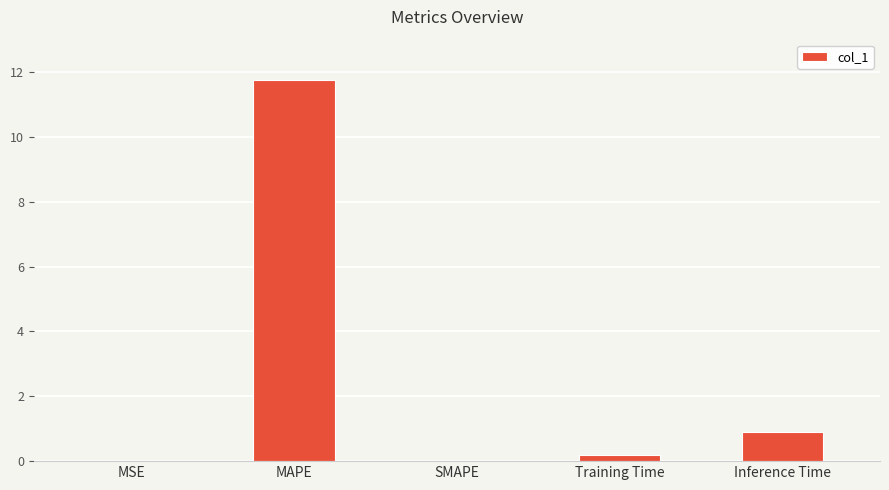

What is the greatest value displayed?

11.8